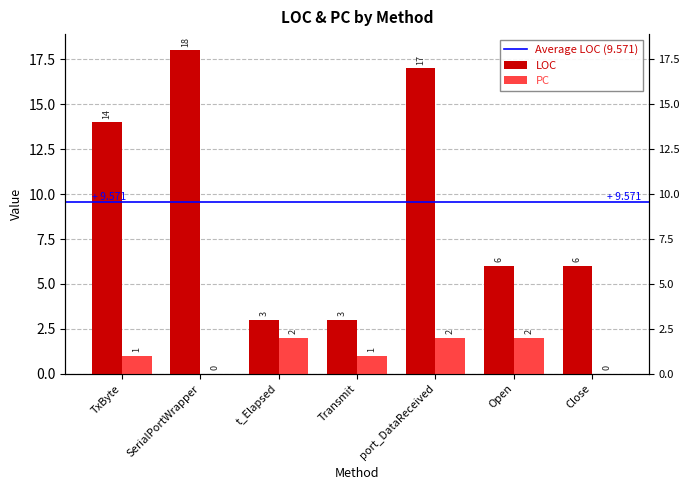

Which series has the largest total across all categories?

LOC